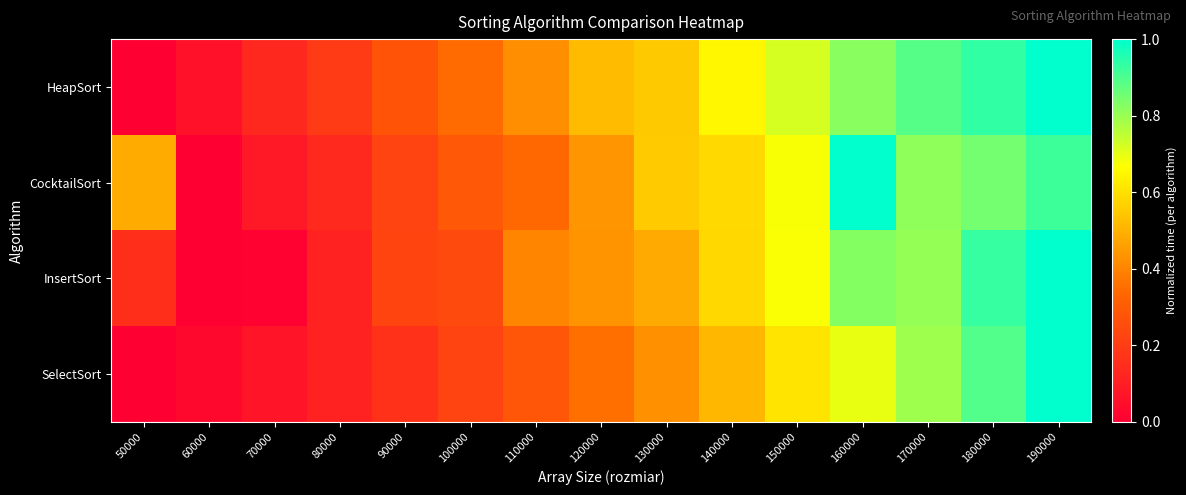

Which series changed the most between 90000 and 100000?

HeapSort